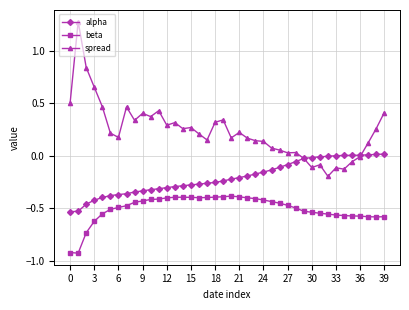

Which series has the widest spread of values?

spread